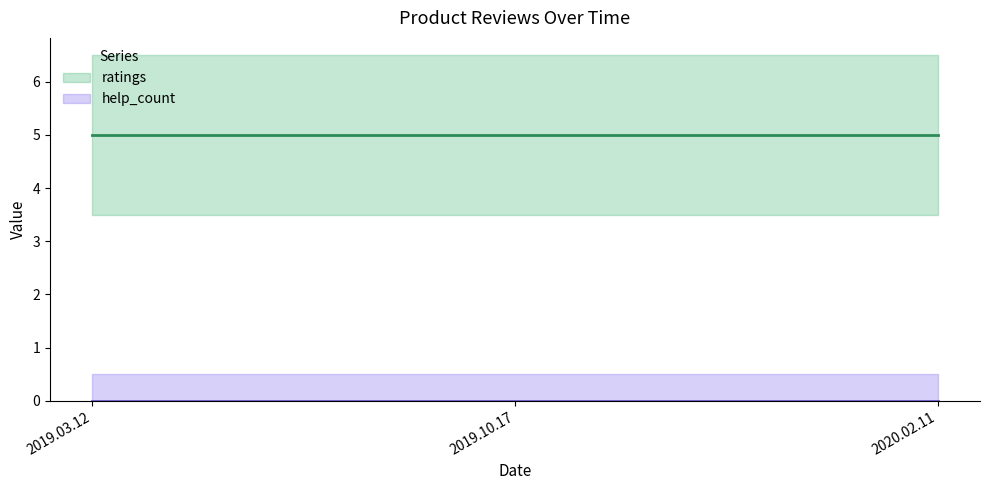

How many lines are shown in the chart?

2